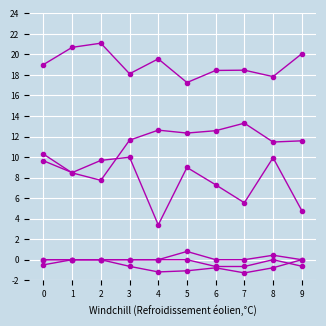

Reading left to right, list all the values displayed in this chart.

col_1: 0.0	0.0	0.0	0.0	0.0	0.0	0.0	0.0	0.0	0.0
col_2: 0.0	0.0	0.0	0.0	0.0	0.0	0.0	0.0	0.0	0.0
col_11: 0.1	0.1	0.1	0.1	0.1	0.1	0.1	0.1	0.1	0.1
col_9: 0.0	0.0	0.0	0.0	0.0	0.0	-0.0	-0.0	0.0	-0.0
col_10: -0.0	0.0	0.0	-0.0	-0.0	-0.0	-0.0	-0.0	-0.0	0.0
col_3: 0.1	0.0	0.0	0.1	0.1	0.1	0.1	0.1	0.1	0.1